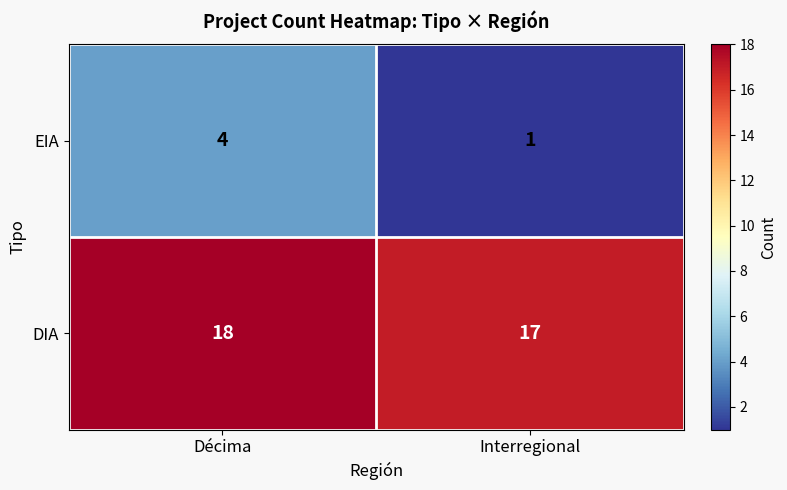

Between Décima and Interregional, which series saw the biggest shift?

EIA